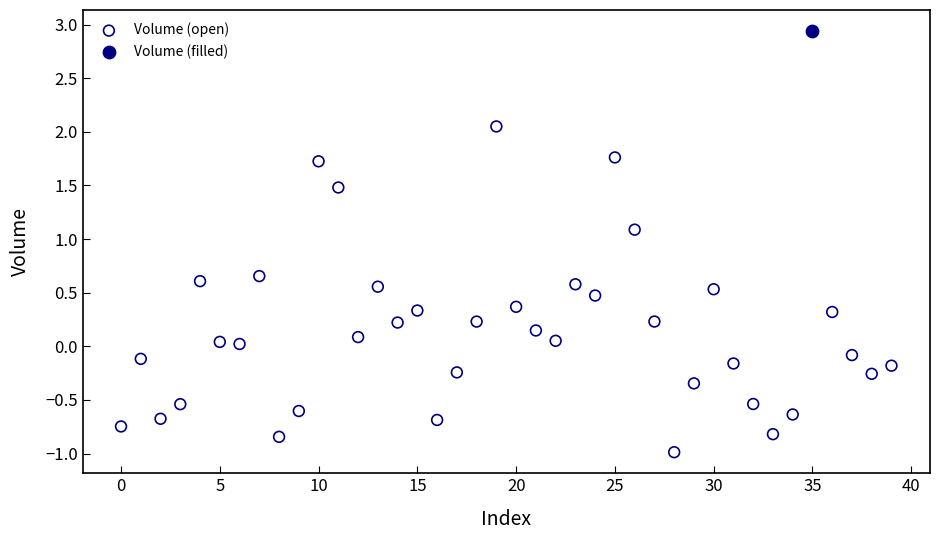

What are all the series names shown in the legend?

Volume (open), Volume (filled)